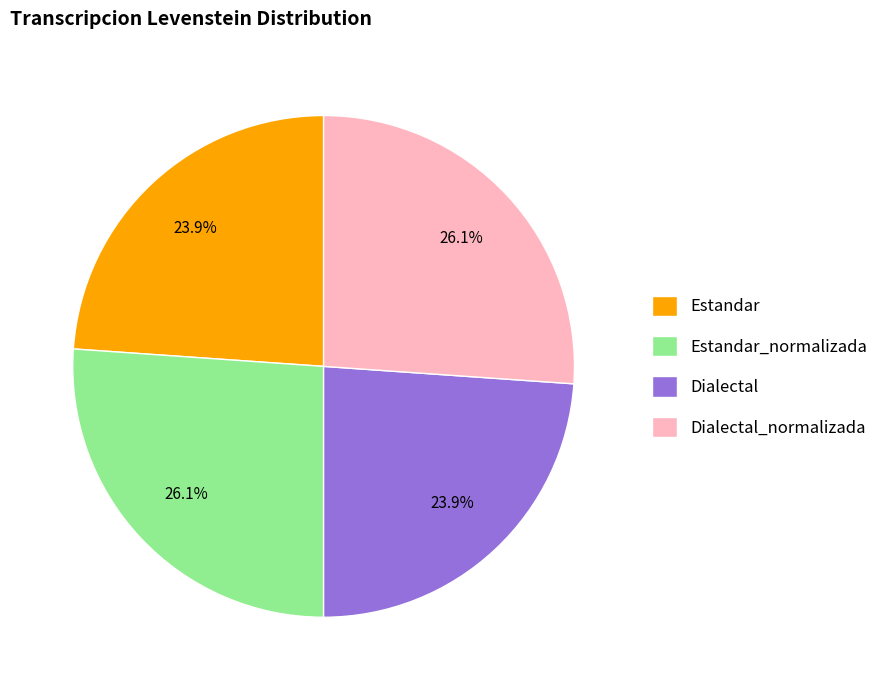

To the nearest percent, what is the difference between the largest and smallest slice percentages?

2%